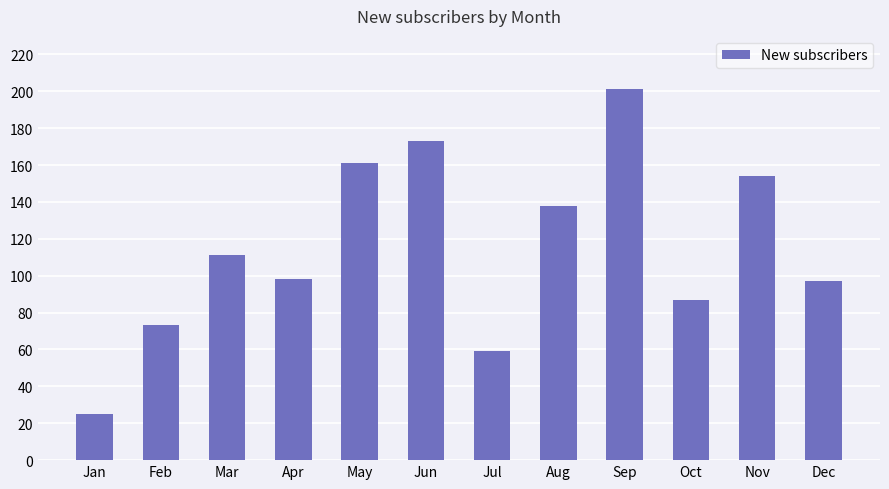

Approximately how many times larger is the value at Jul compared to Jun?

0.3